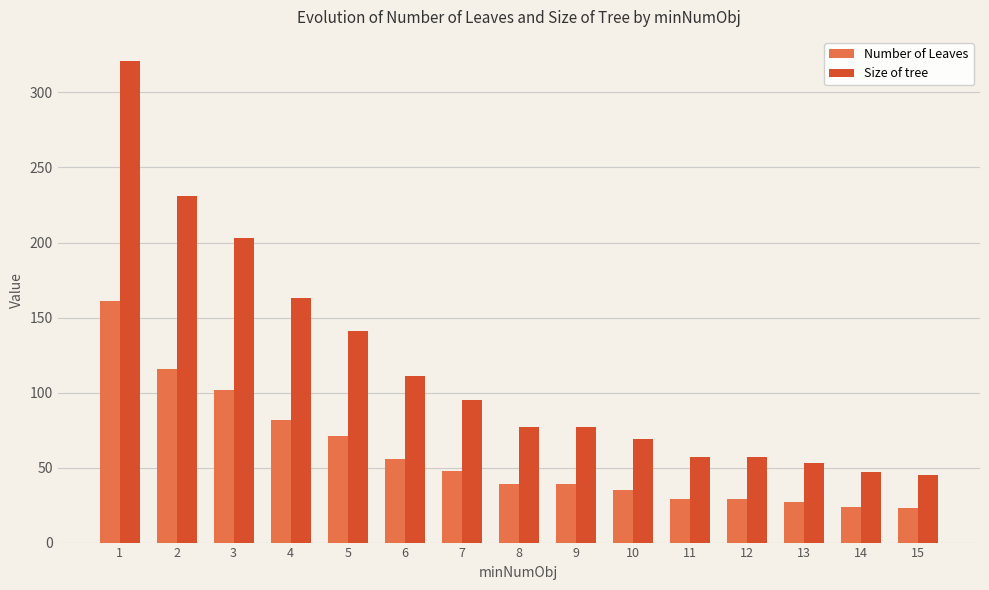

Are the bars grouped side by side (vs. stacked)?

Yes